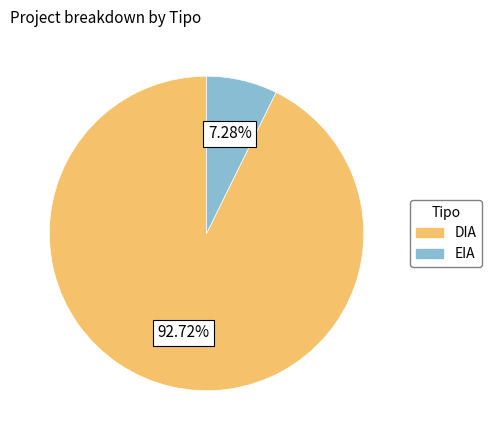

How many segments does this pie chart have?

2